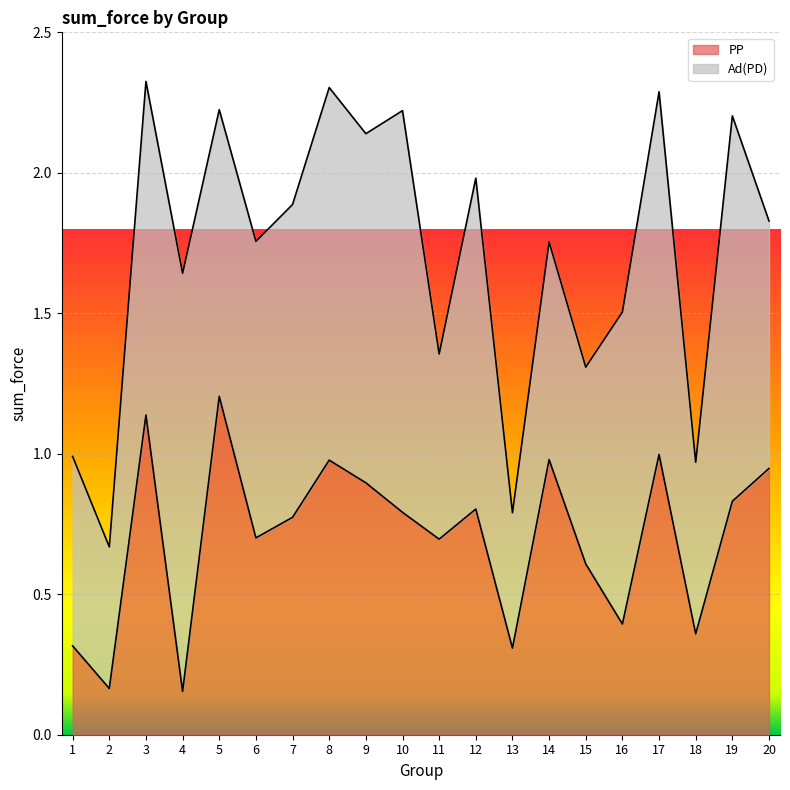

At which category does the data reach its first local peak?

3